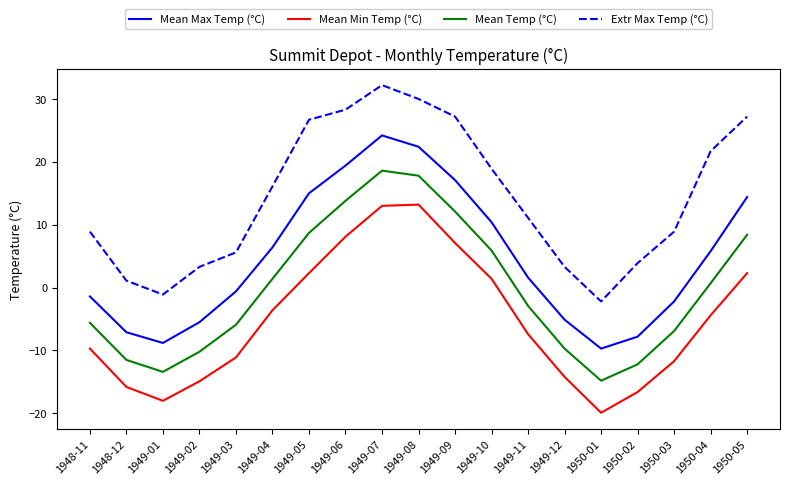

What is the smallest value displayed?

-19.9